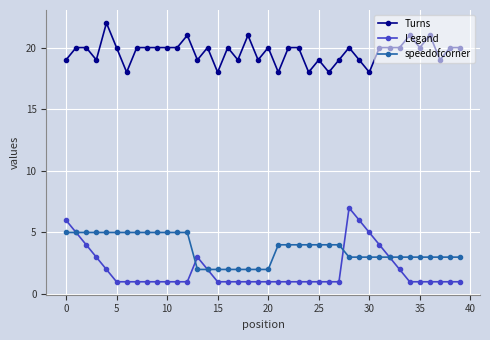

Does the chart display data point markers on the line(s)?

Yes